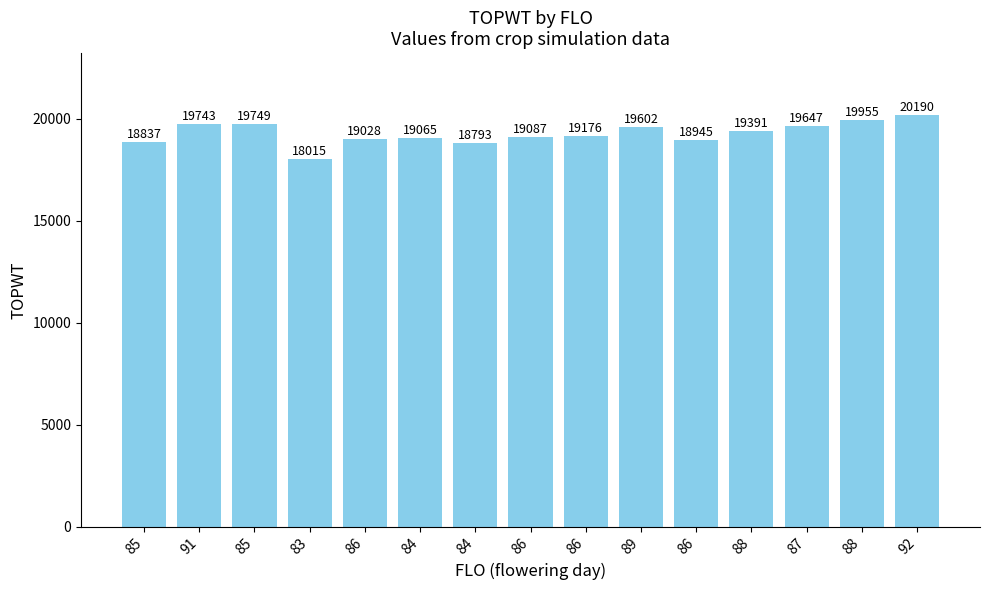

Which category has the lowest value across all series?

83